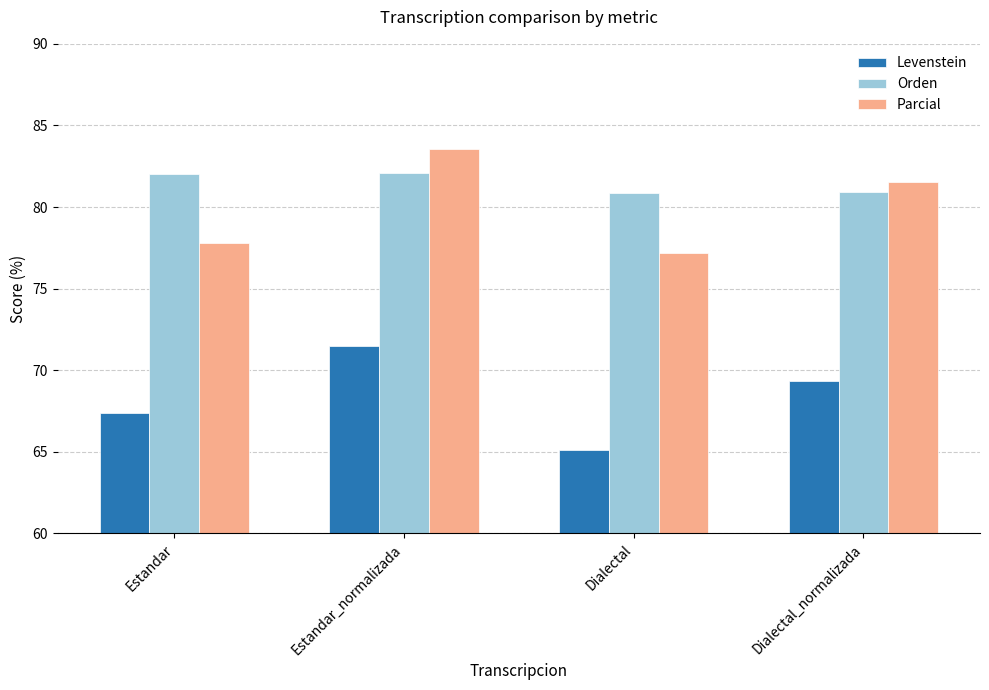

What is the smallest value displayed?

65.1